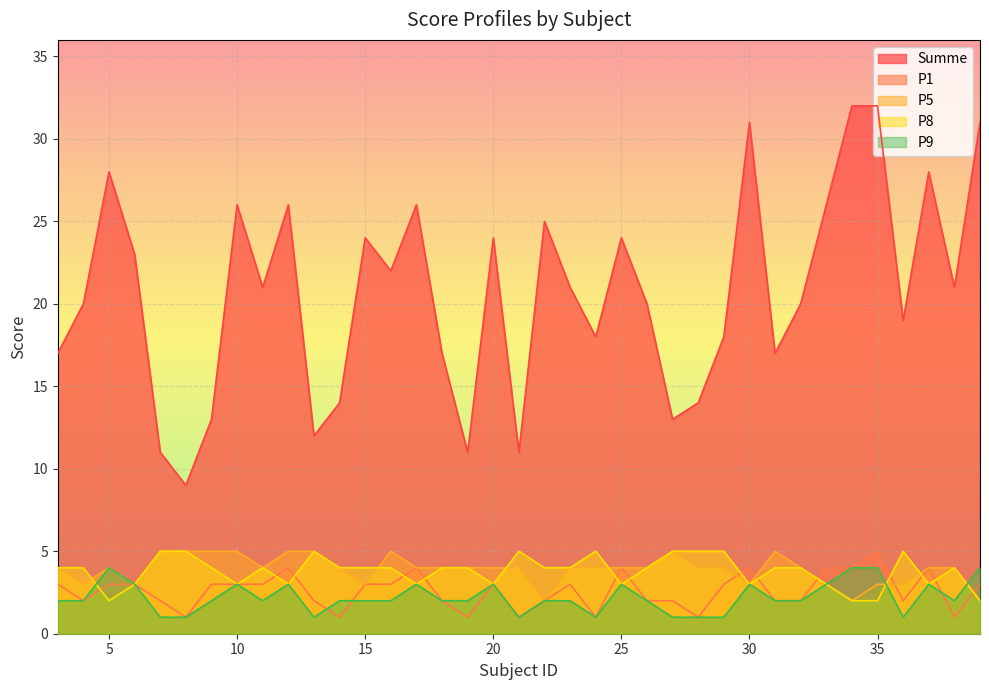

At how many categories does at least one series exceed 11?

33